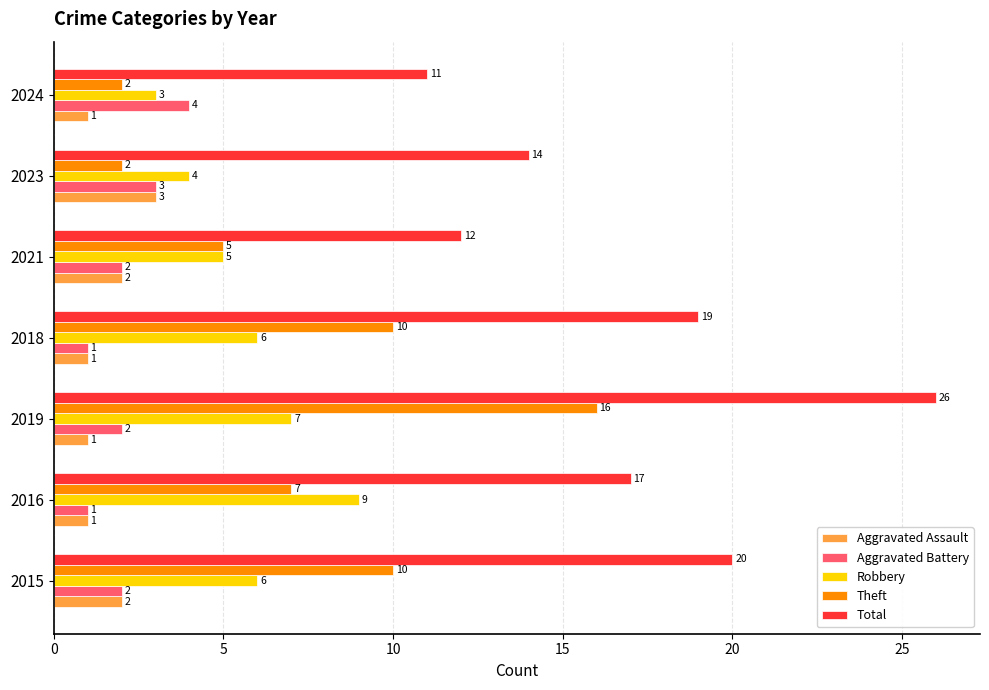

What is the greatest value displayed?

26